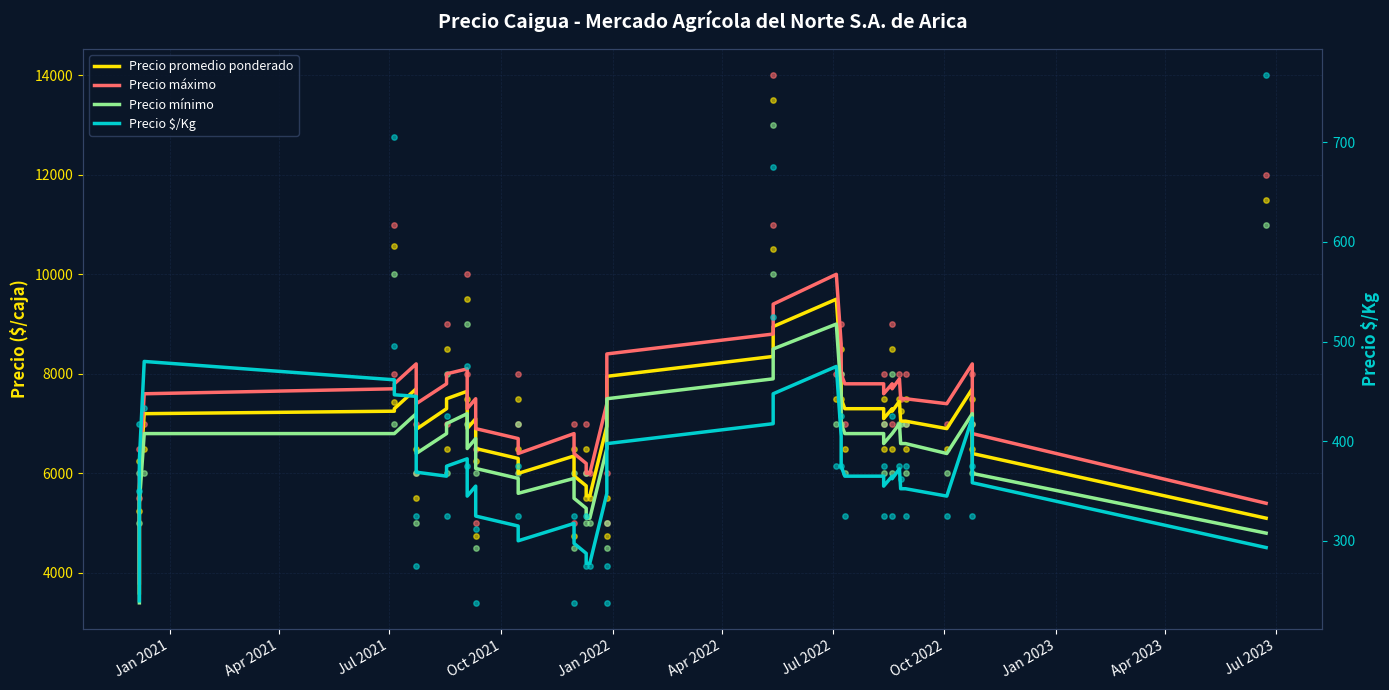

What are all the series names shown in the legend?

Precio promedio ponderado, Precio máximo, Precio mínimo, Precio $/Kg